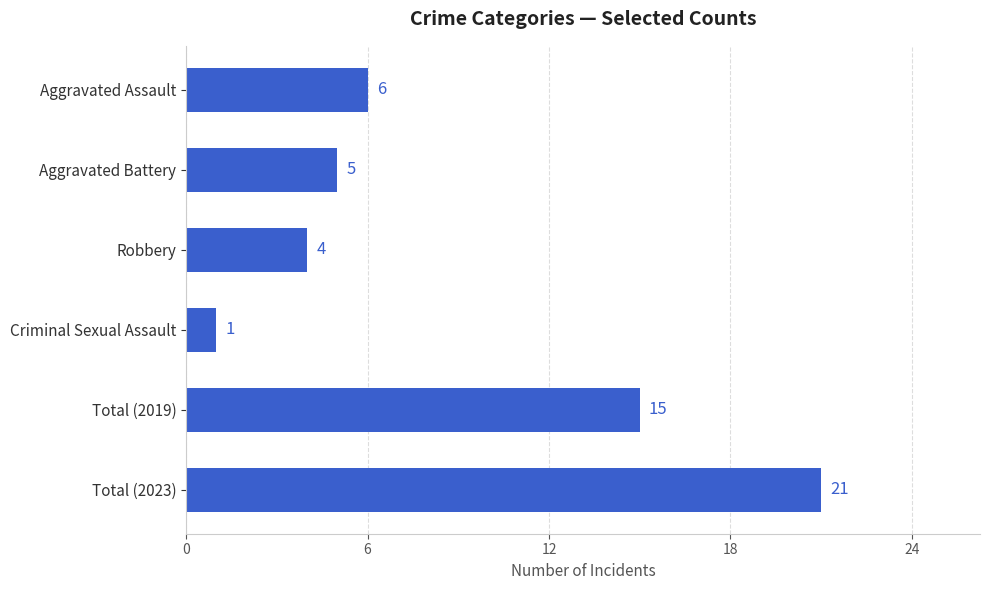

List the labels in order of value, largest first.

Total (2023), Total (2019), Aggravated Assault, Aggravated Battery, Robbery, Criminal Sexual Assault